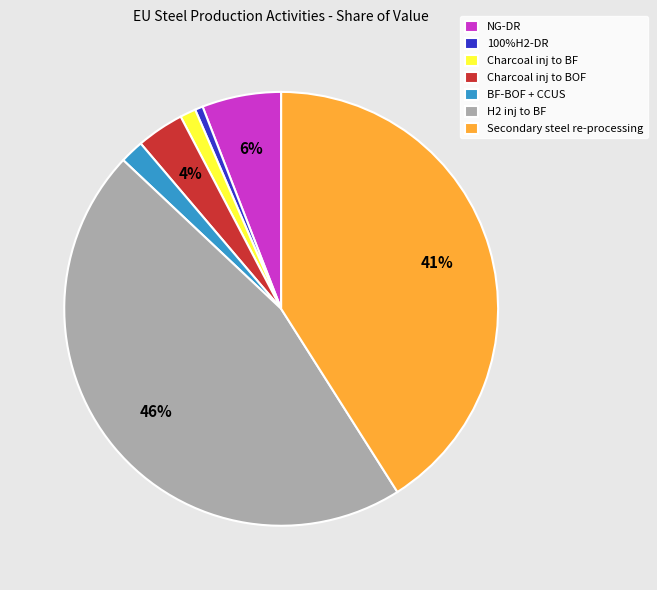

Do Secondary steel re-processing and 100%H2-DR together represent more than half of the pie?

No